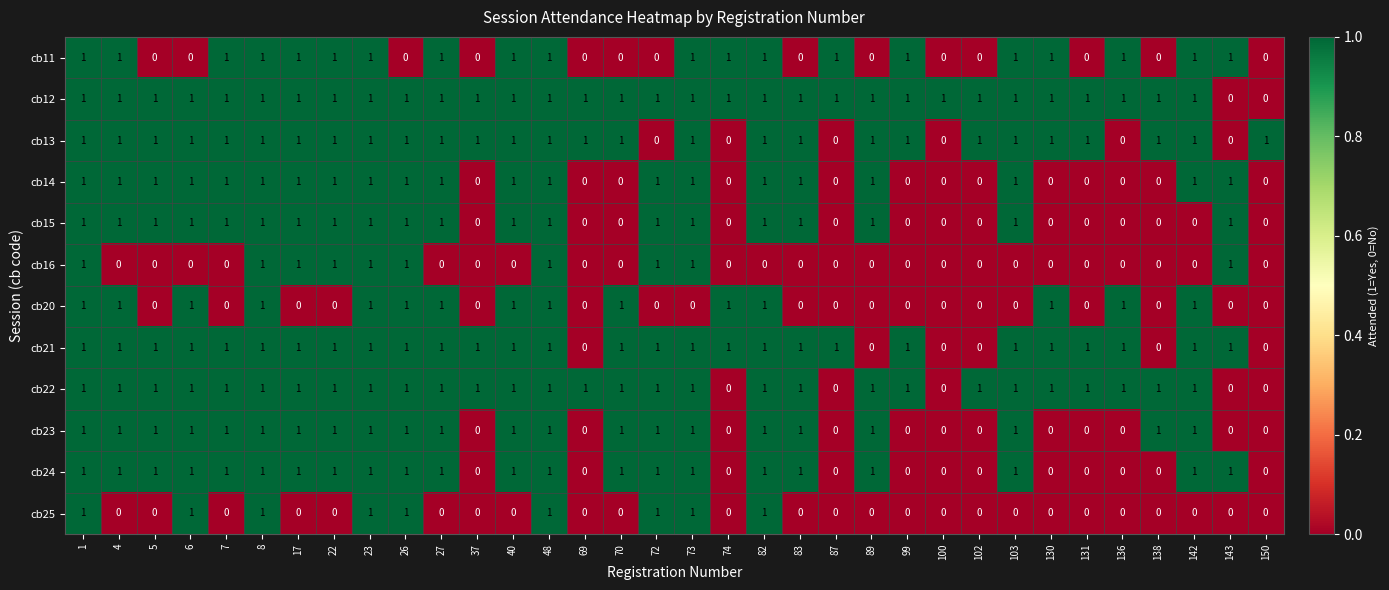

What is the sum of all cb12 values?

32